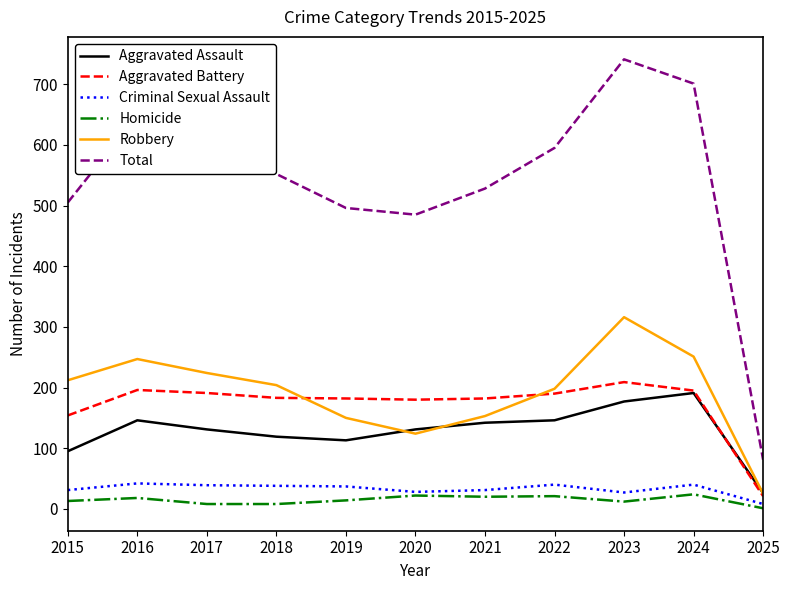

Is it true that Total equals 175 at 2018?

False